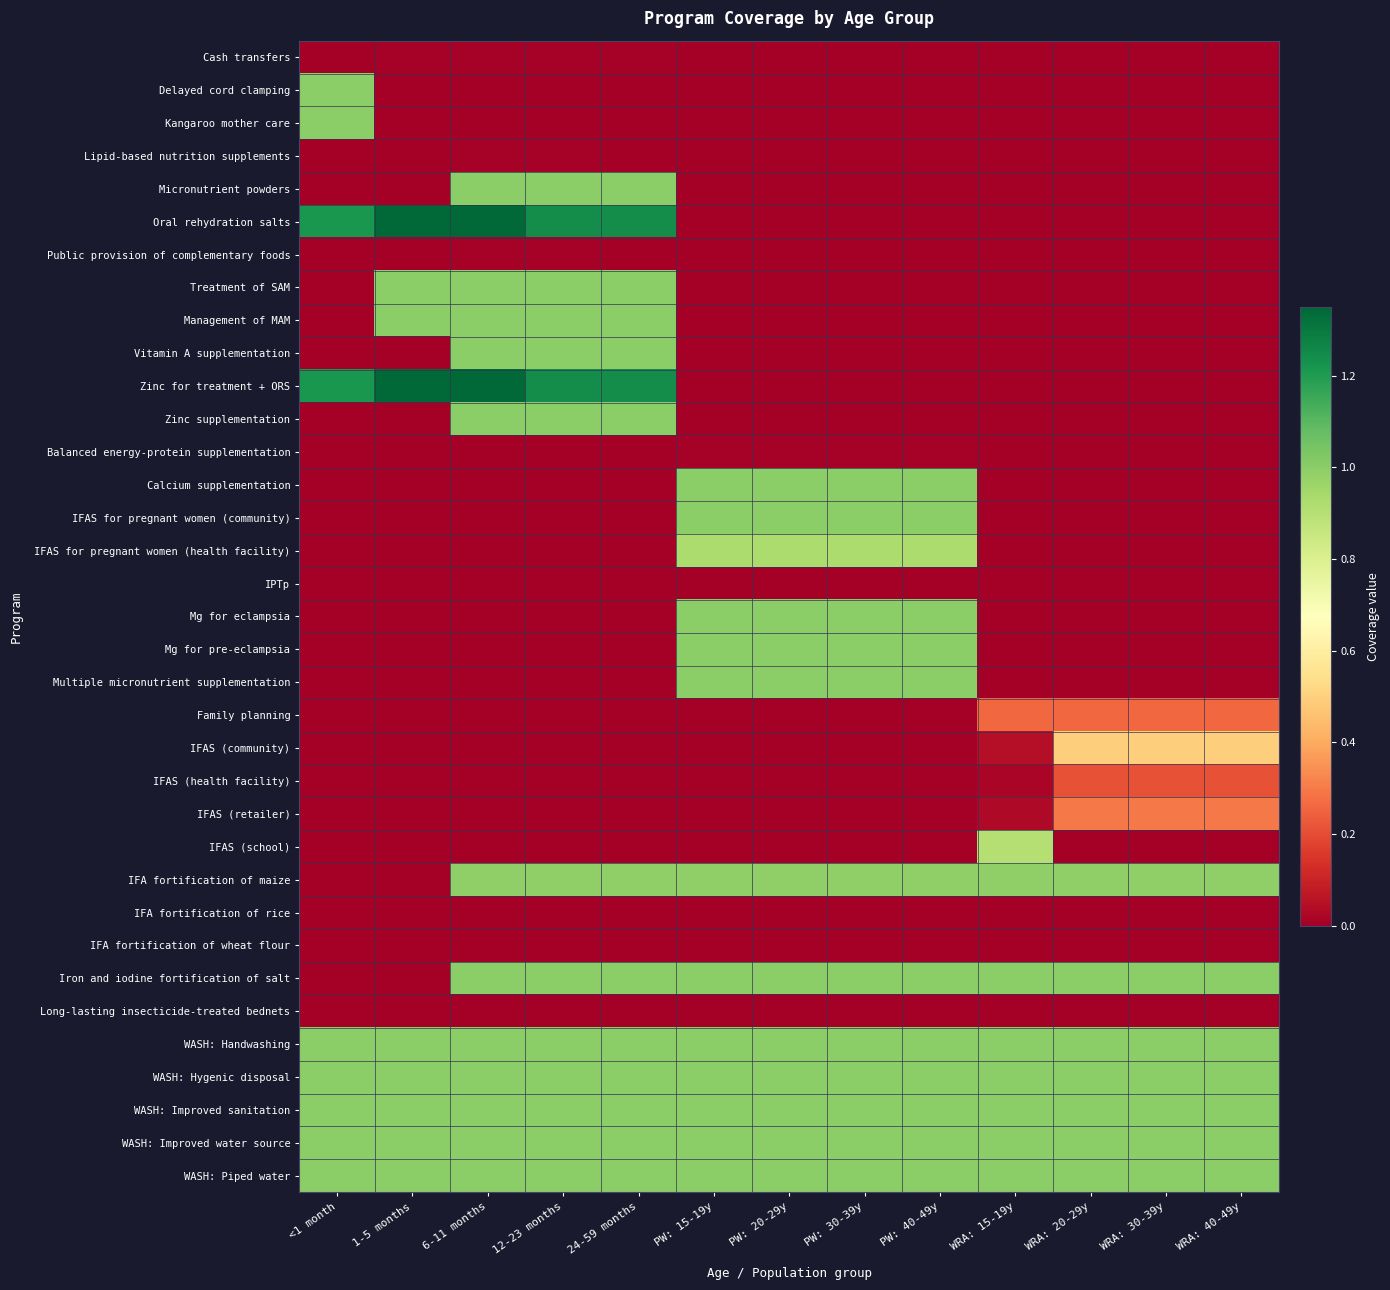

Which has a higher value, 24-59 months or 1-5 months?

24-59 months